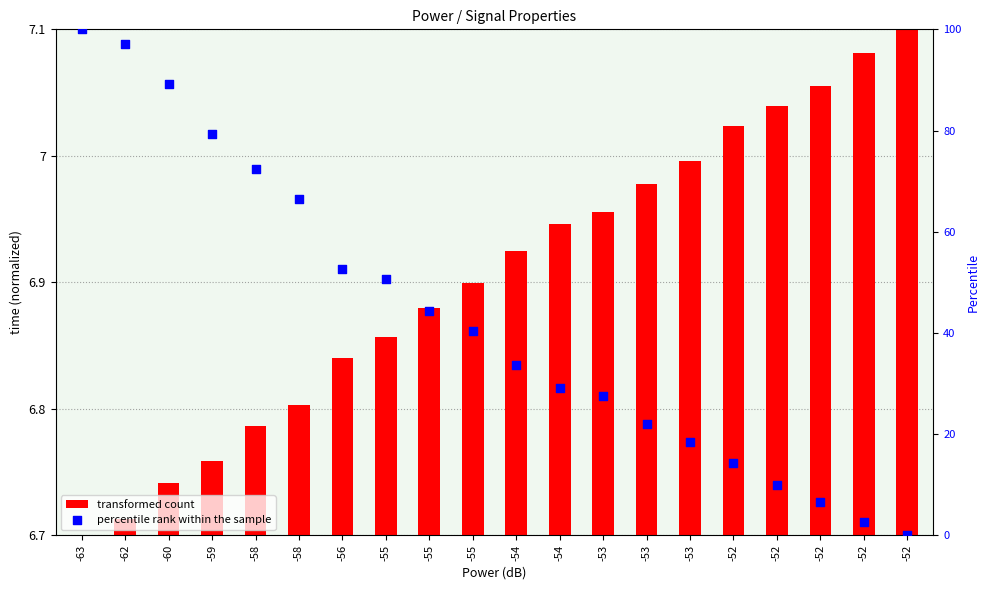

Which series contains the highest Y value?

percentile rank within the sample